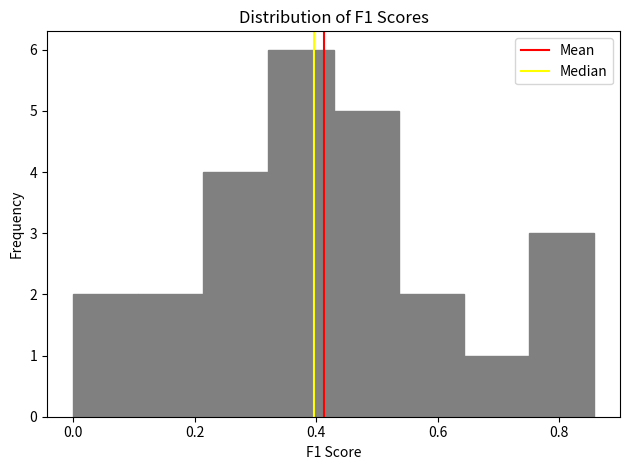

Reading left to right, transcribe this chart: for each bar, give the range it covers on the x-axis and its height. Neither the bar edges nor the heights are printed on the chart, so give them approximately, as read against the axes.

0.00 to 0.10: 2
0.10 to 0.22: 2
0.22 to 0.32: 4
0.32 to 0.42: 6
0.42 to 0.54: 5
0.54 to 0.64: 2
0.64 to 0.76: 1
0.76 to 0.86: 3